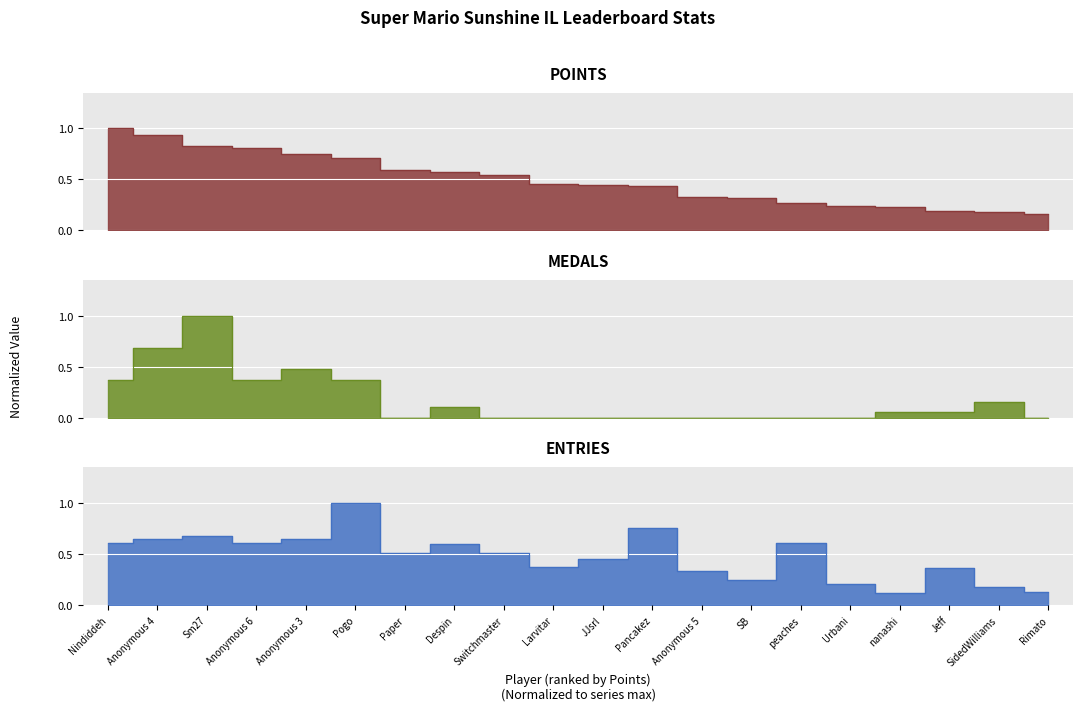

List the labels in order of Medals value, largest first.

Sm27, Anonymous 4, Anonymous 3, Nindiddeh, Anonymous 6, Pogo, SidedWilliams, Despin, nanashi, Jeff, Paper, Switchmaster, Larvitar, JJsrl, Pancakez, Anonymous 5, SB, peaches, Urbani, Rimato